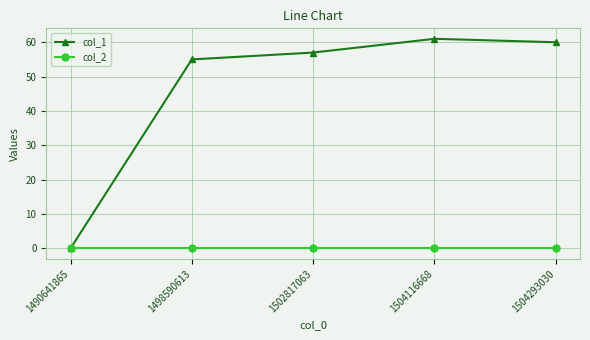

Reading left to right, transcribe all the data shown in this chart.

col_1: 0	55	57	61	60
col_2: 0	0	0	0	0